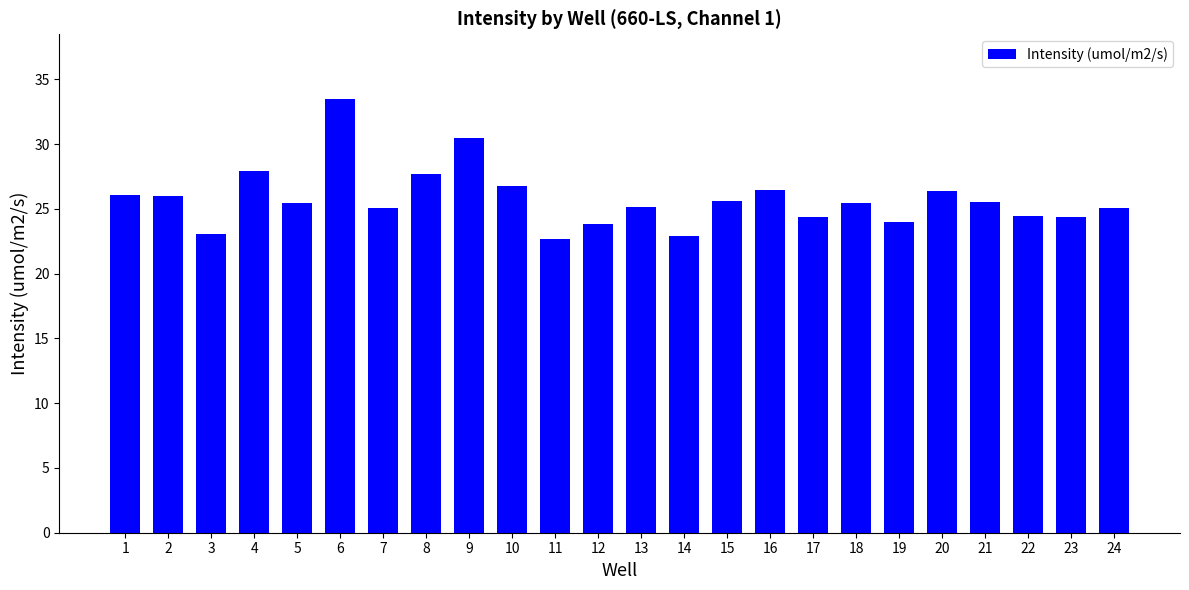

Read the value at 24.

25.1